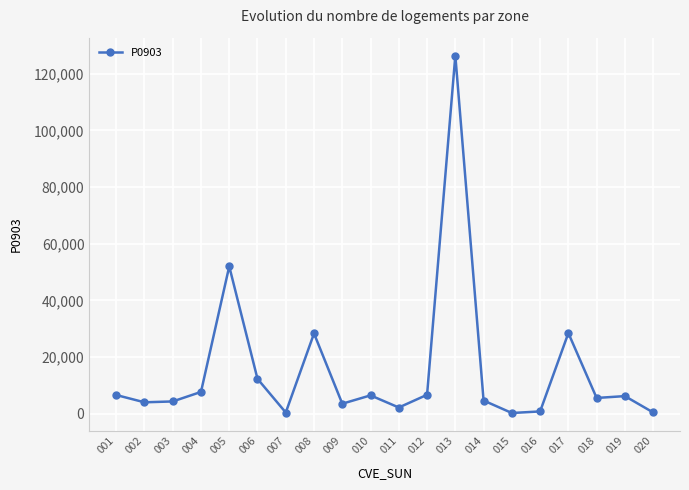

What is the ratio of the value at 015 to the value at 007?

0.5